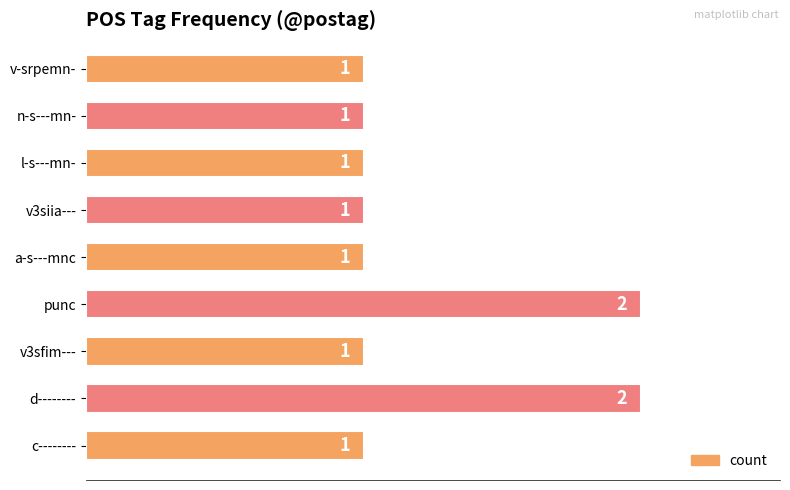

Are the bars horizontal?

Yes